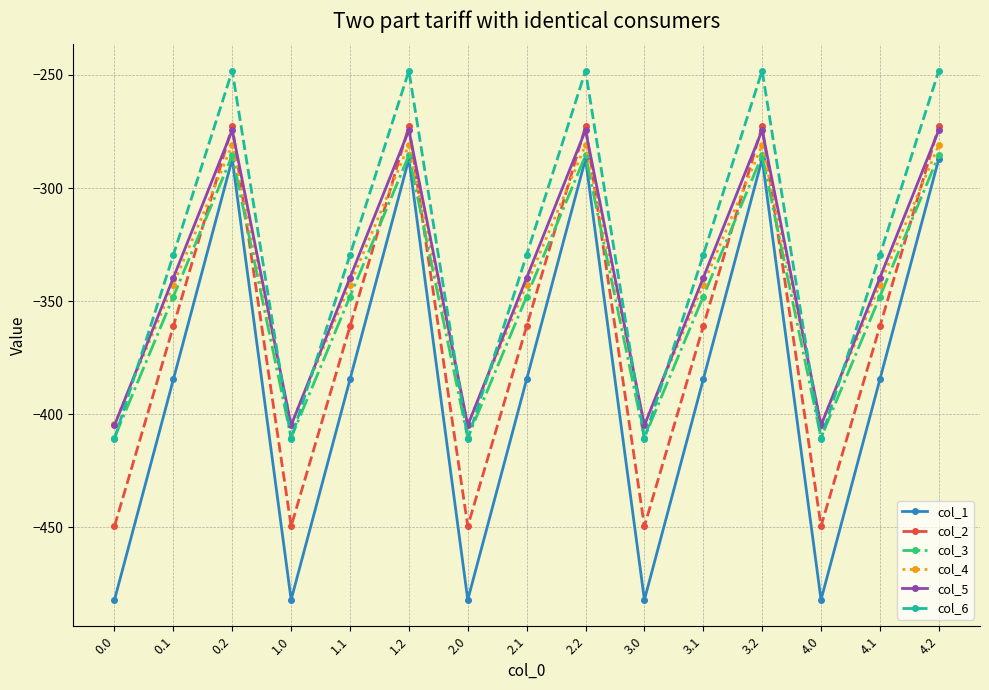

Rank the series at 2.1 from highest to lowest value.

col_6, col_5, col_4, col_3, col_2, col_1